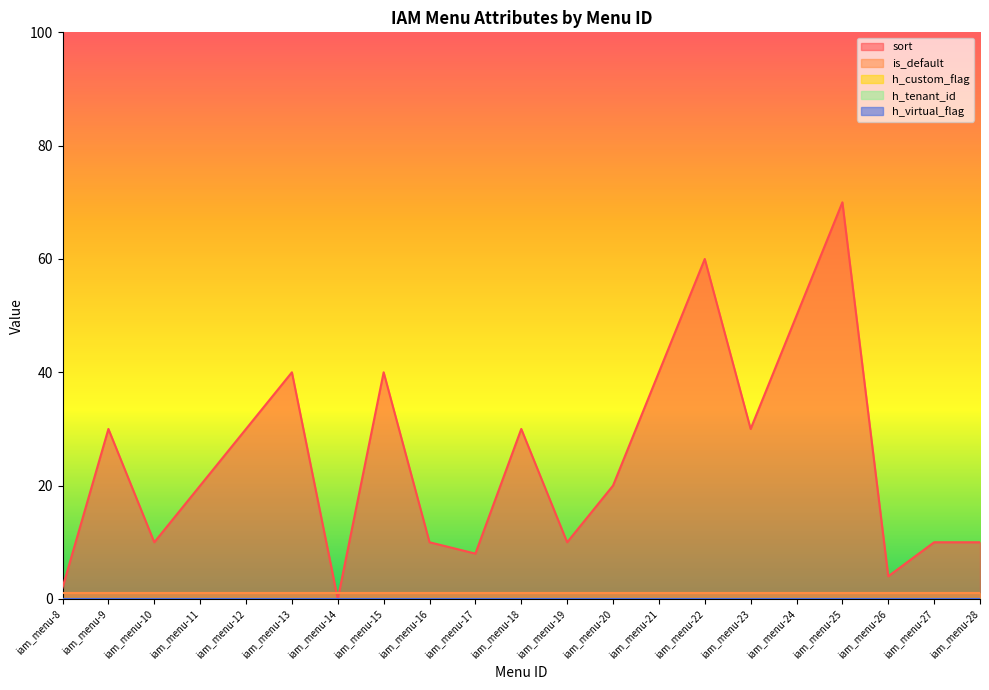

Is it true that h_custom_flag equals 0 at iam_menu-28?

True